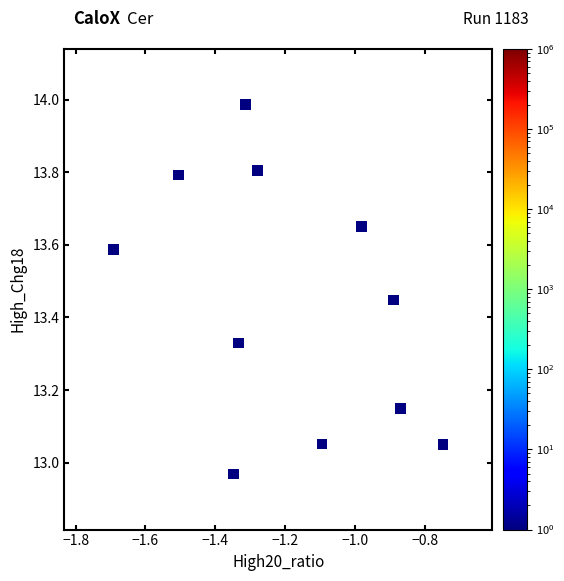

What is the average X value?

-1.2